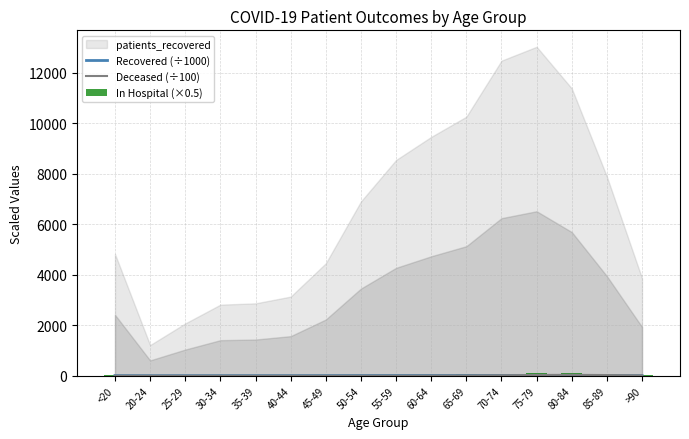

What is the average value of the In Hospital (×0.5) series?

36.9